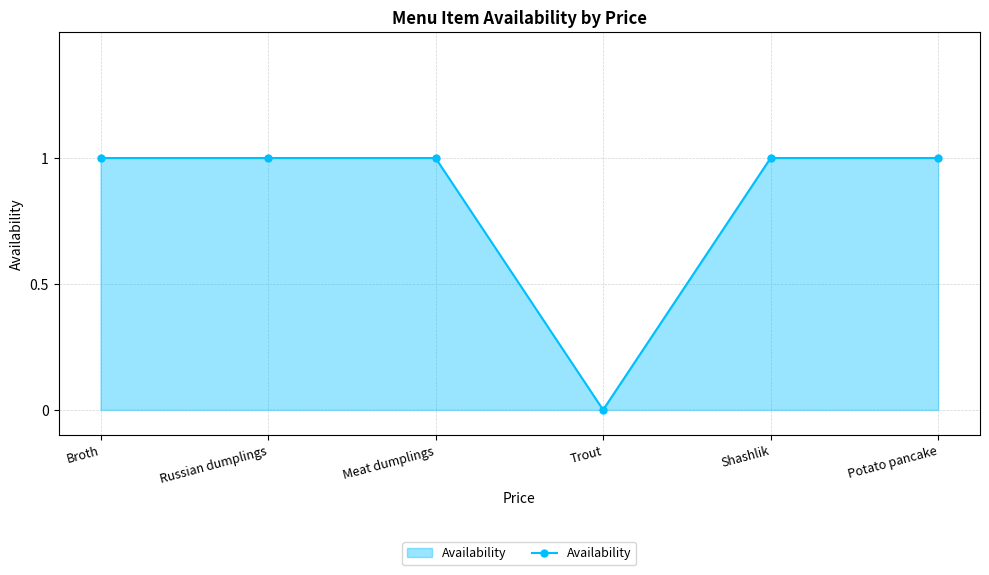

Count the number of data series in this chart.

1